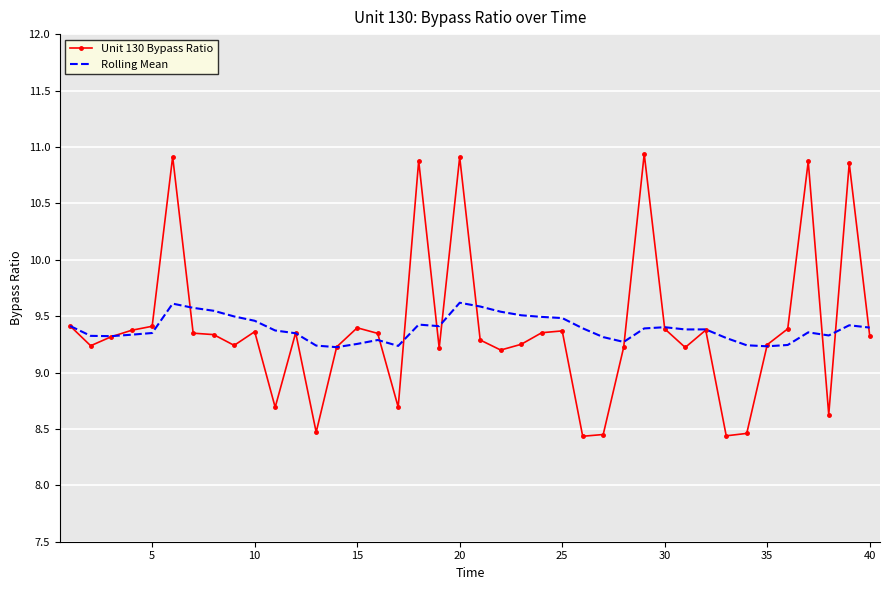

Which series has the largest range (max minus min)?

Unit 130 Bypass Ratio